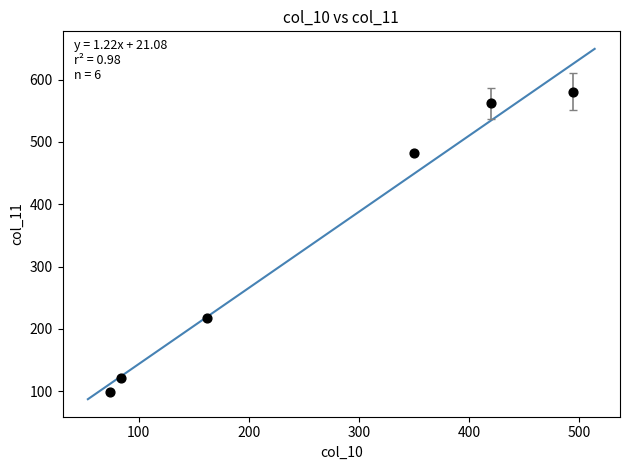

What Y value in the scatter plot is closest to 340?

218